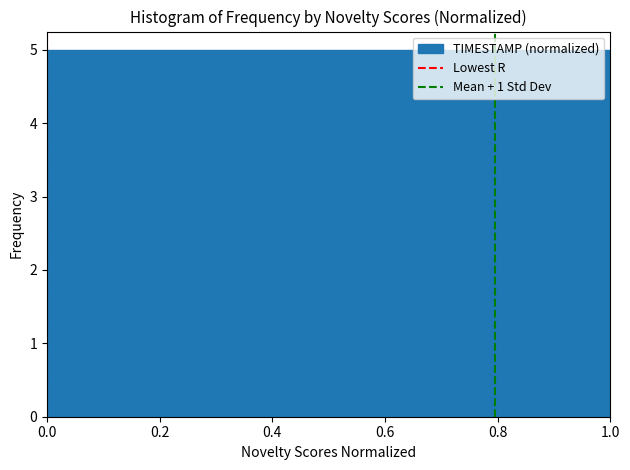

Reading left to right, list every bar in this chart as the range it spans on the x-axis followed by its height. The values are not printed on the chart, so give them approximately, as read against the axis.

0.0 to 0.1: 5
0.1 to 0.2: 5
0.2 to 0.3: 5
0.3 to 0.4: 5
0.4 to 0.5: 5
0.5 to 0.6: 5
0.6 to 0.7: 5
0.7 to 0.8: 5
0.8 to 0.9: 5
0.9 to 1.0: 5